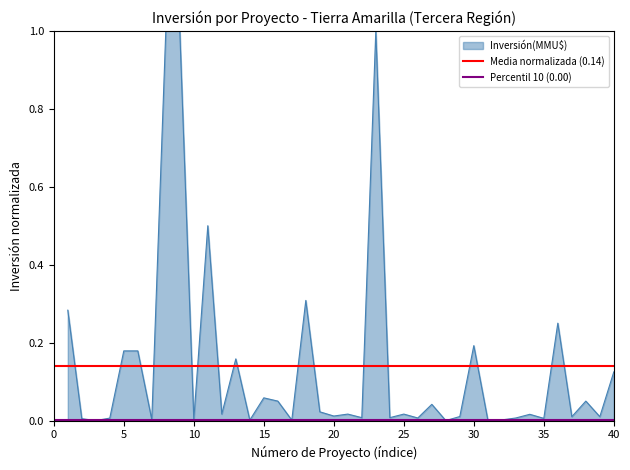

At 0, list the series in order from largest to smallest.

Media normalizada (0.14), Percentil 10 (0.00)